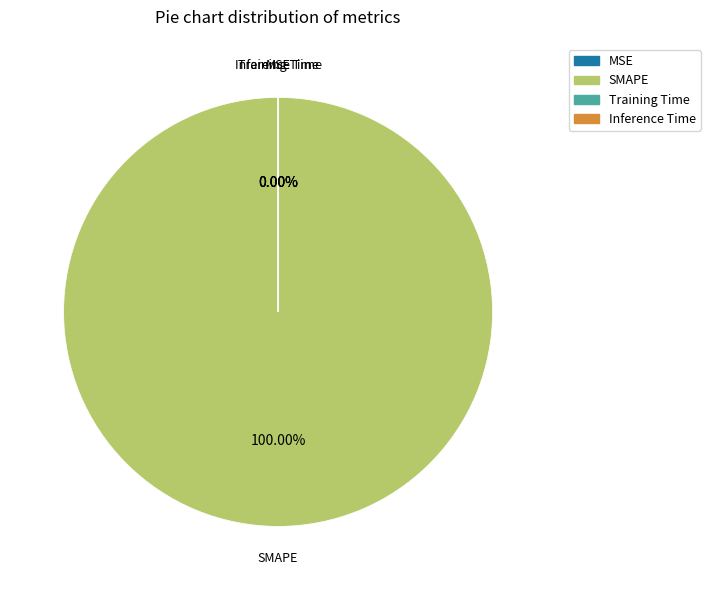

What is the largest slice in the pie chart?

SMAPE